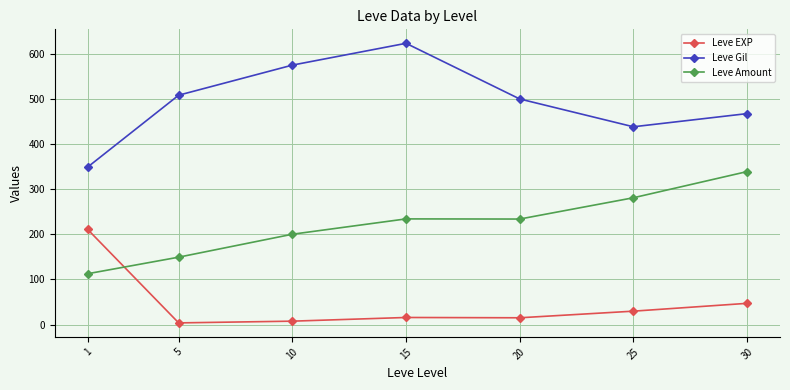

Is it true that Leve Amount equals 107.7 at 10?

False